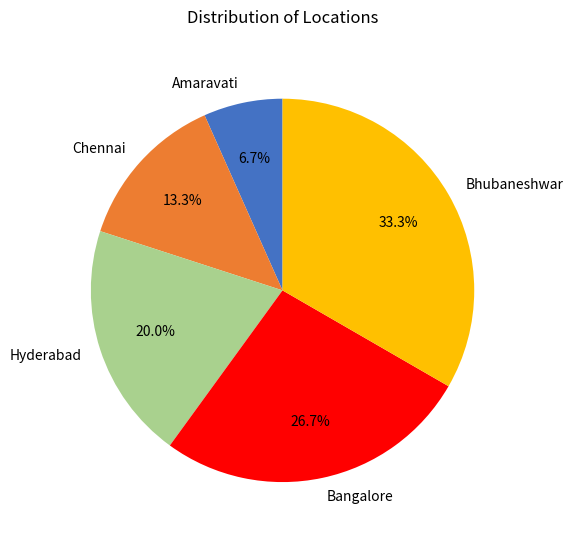

To the nearest percent, what is the combined percentage of Chennai and Bhubaneshwar?

47%